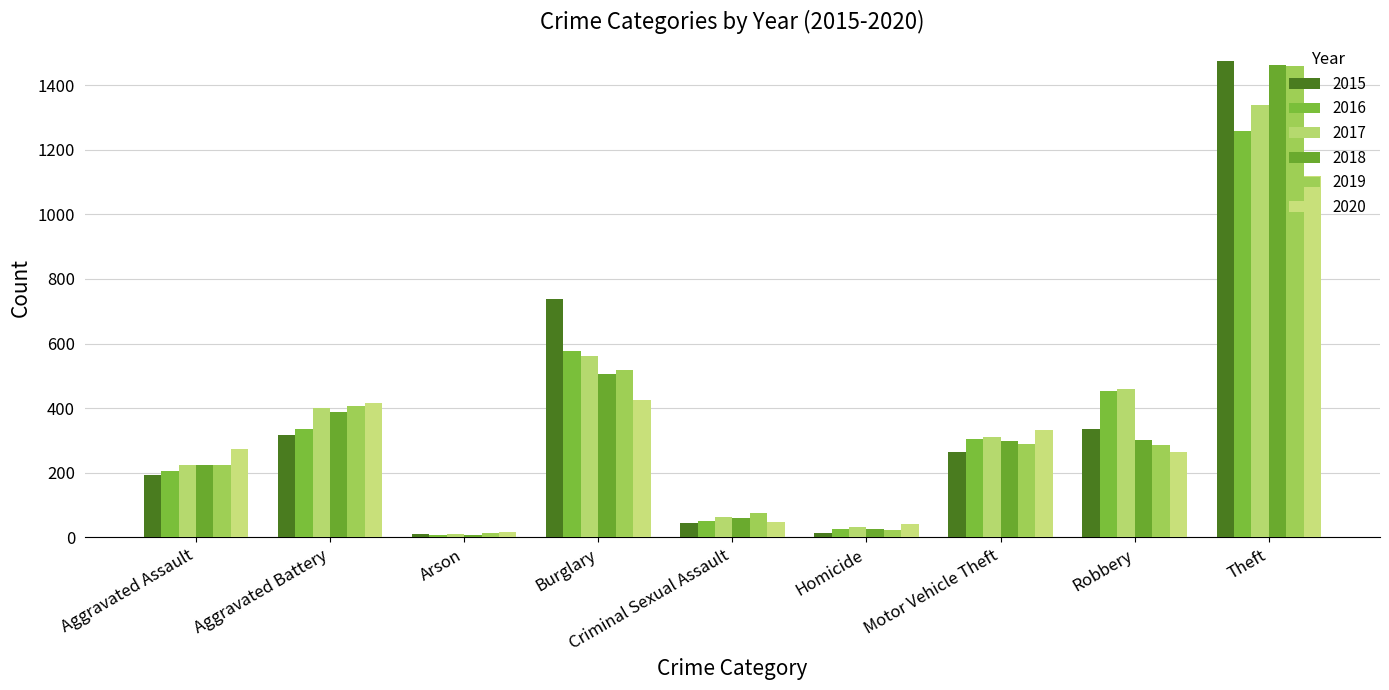

How many groups of bars are there?

9